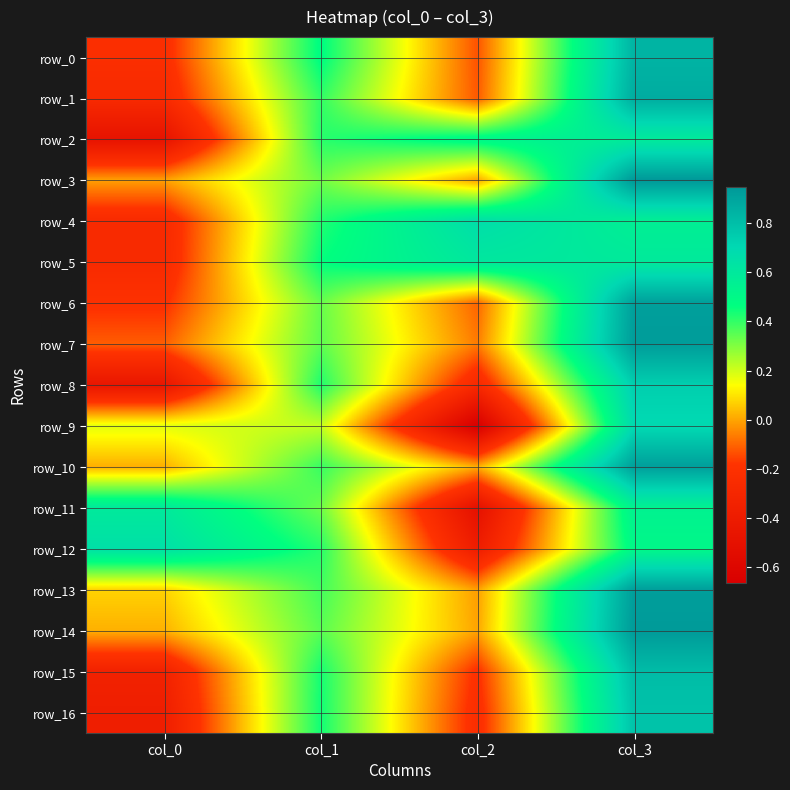

At which label is row_10 closest to 0?

col_2